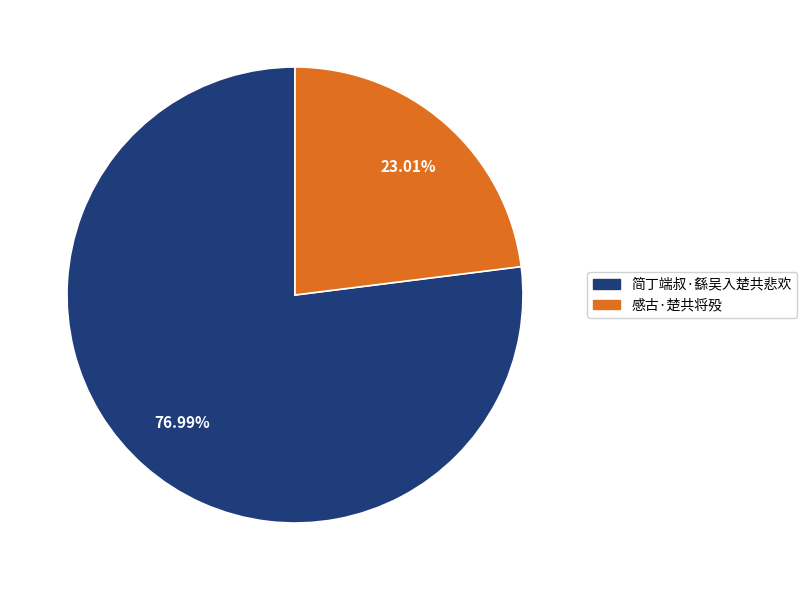

How much of the chart is everything except 感古·楚共将殁?

77.0%